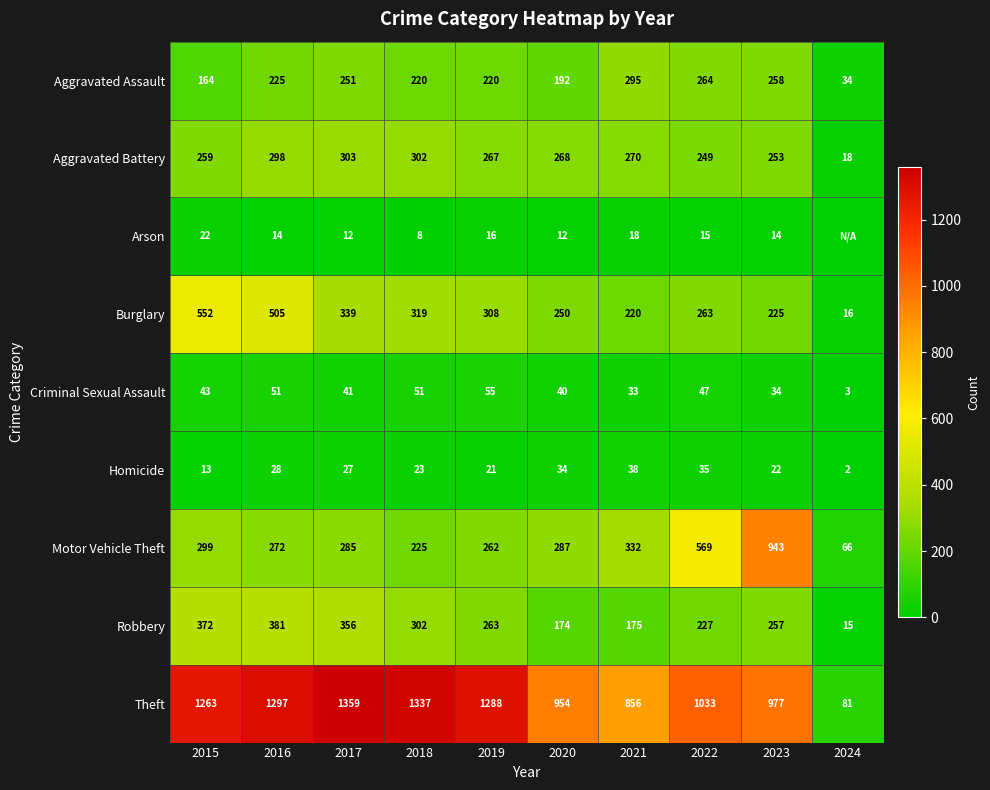

At which label is Motor Vehicle Theft closest to 504?

2022